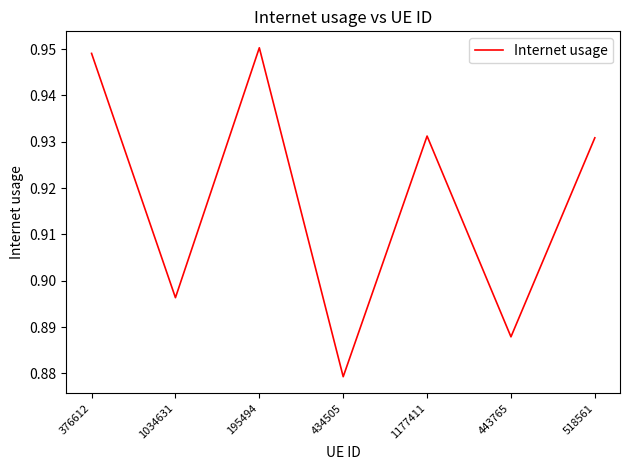

How many interior local valleys (lower than both neighbors) does the data have?

3